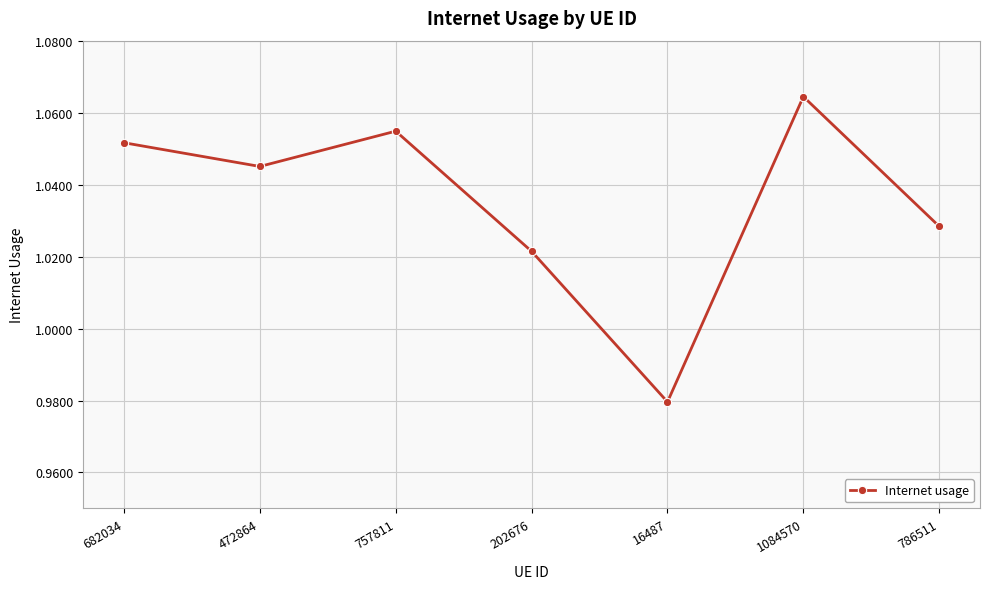

What is the label of the 6th point from the left?

1084570